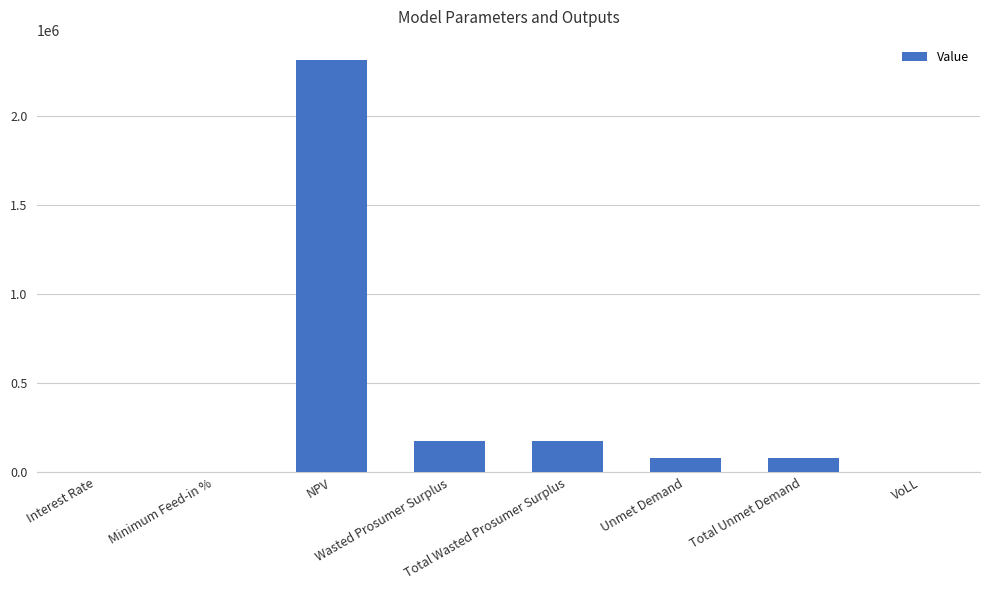

What is the greatest value displayed?

2311707.6